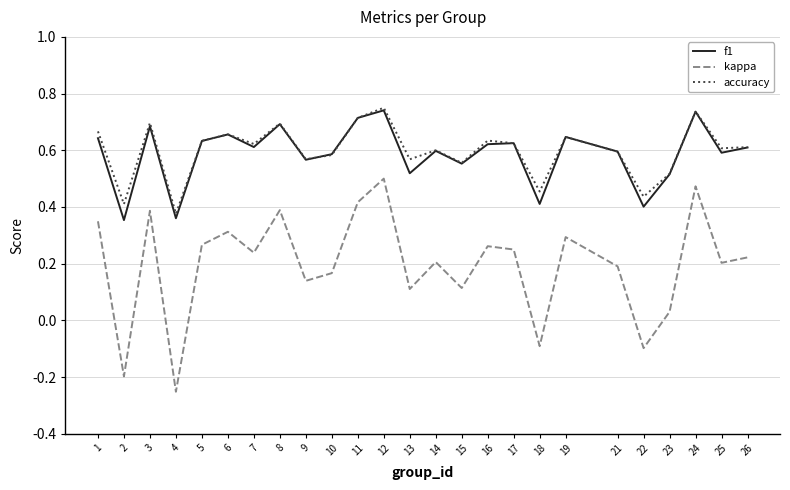

Where is kappa nearest to the value 0?

23